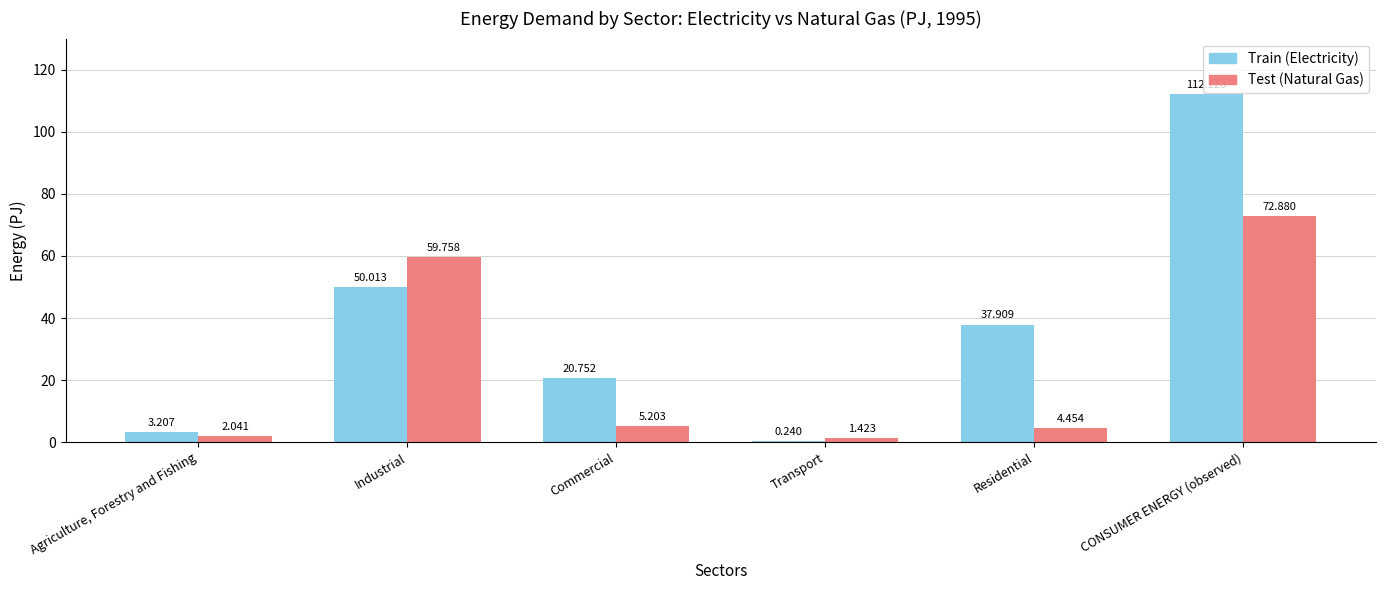

At which category is the sum across all series the highest?

CONSUMER ENERGY (observed)